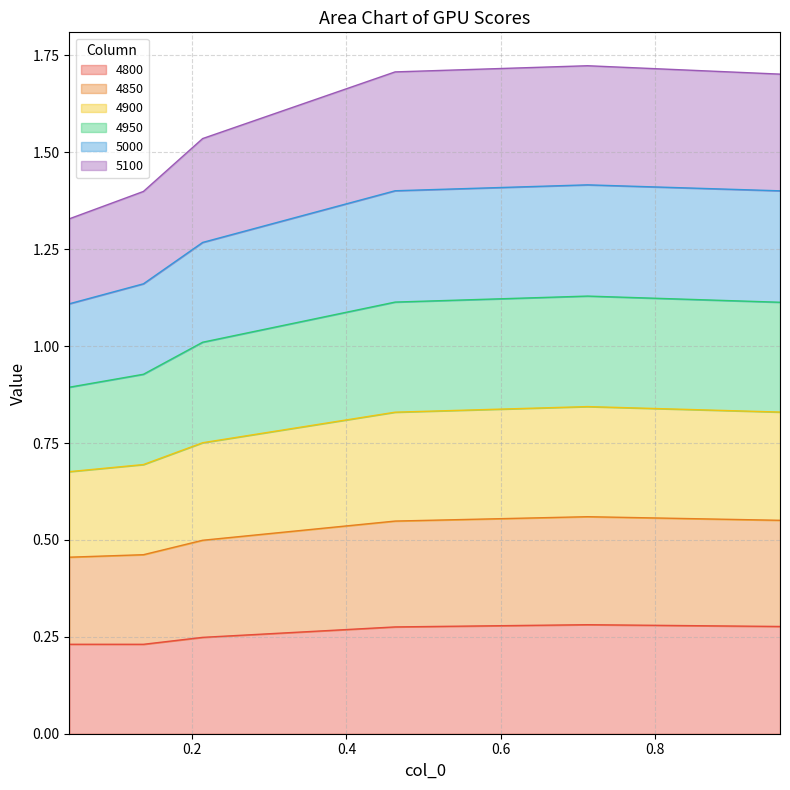

Is the value of 5000 at 0.2136986301369863 greater than the value of 4850 at 0.9616438356164384?

No